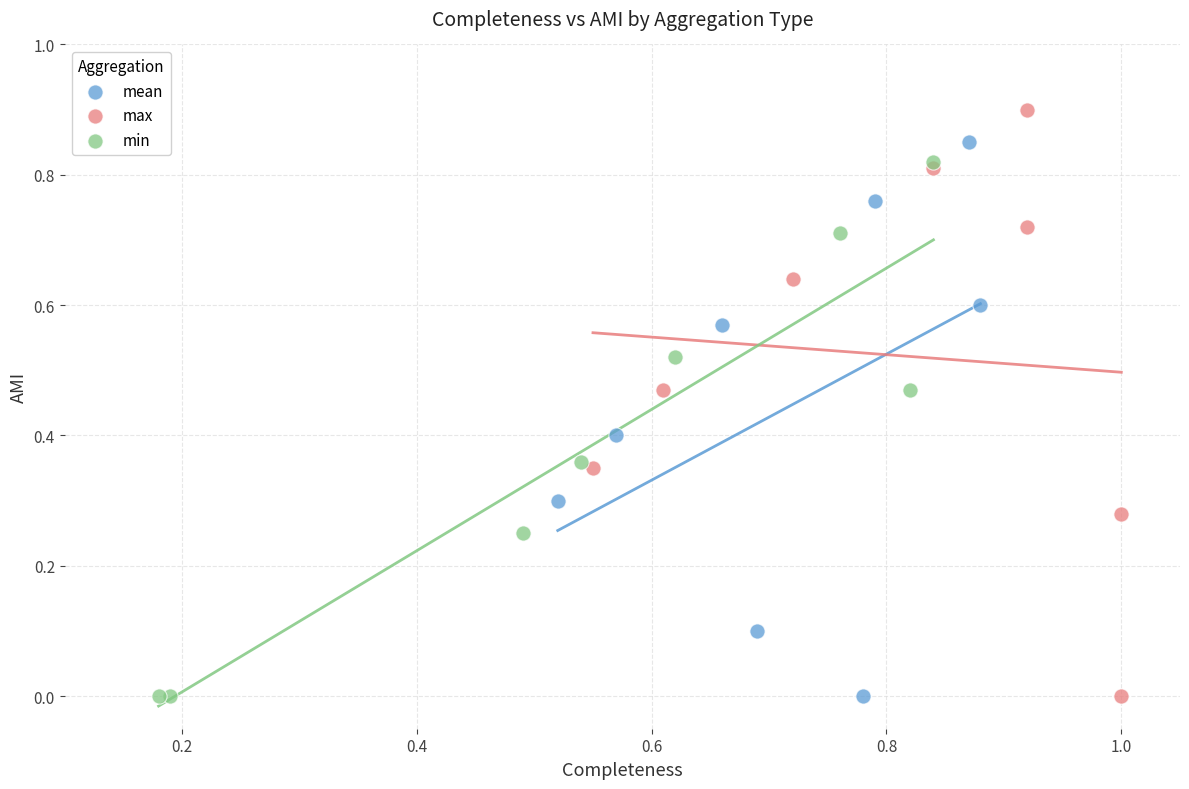

What are all the series names shown in the legend?

mean, max, min